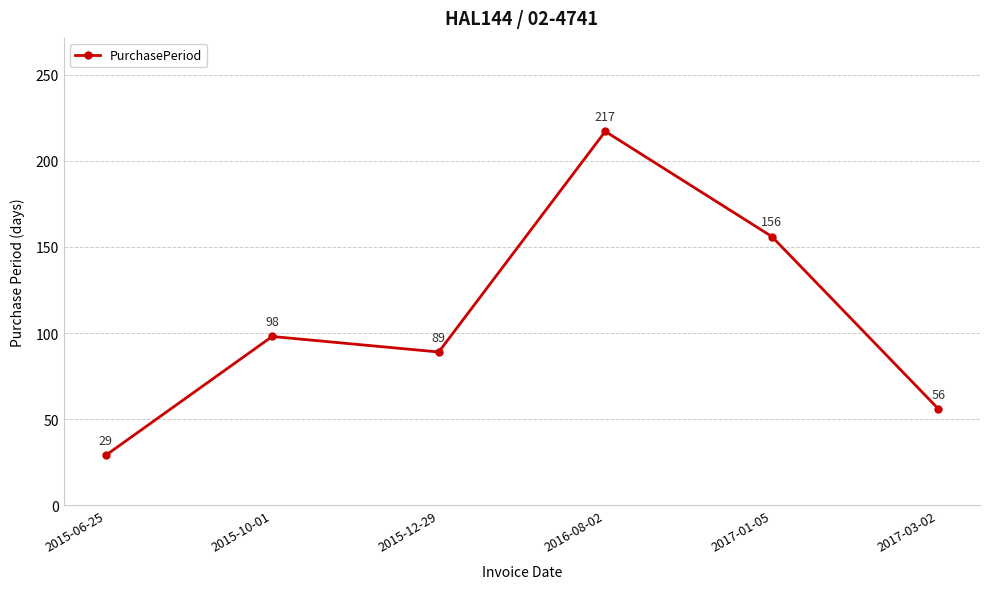

Rank the categories by value from lowest to highest.

2015-06-25, 2017-03-02, 2015-12-29, 2015-10-01, 2017-01-05, 2016-08-02